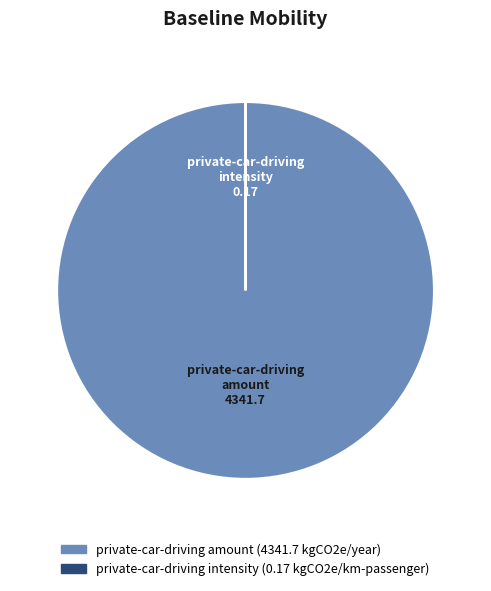

Is there any slice that represents more than half of the pie?

Yes